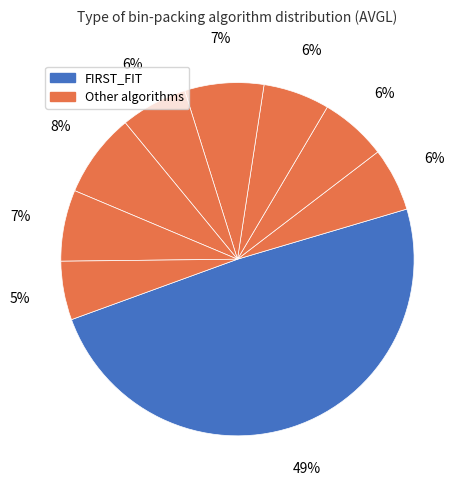

How many segments does this pie chart have?

9